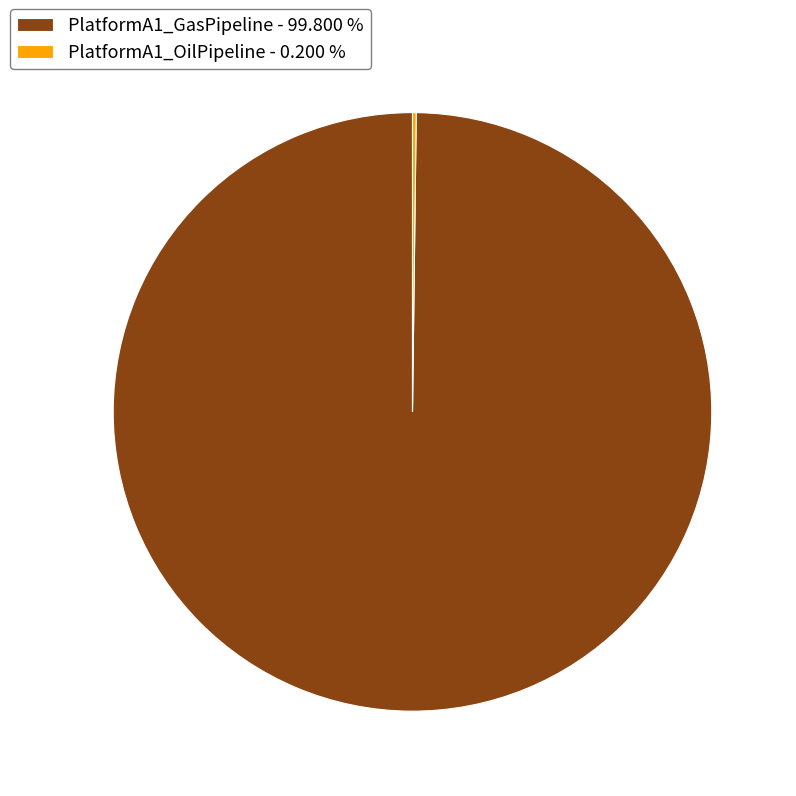

Is there any slice that represents more than half of the pie?

Yes